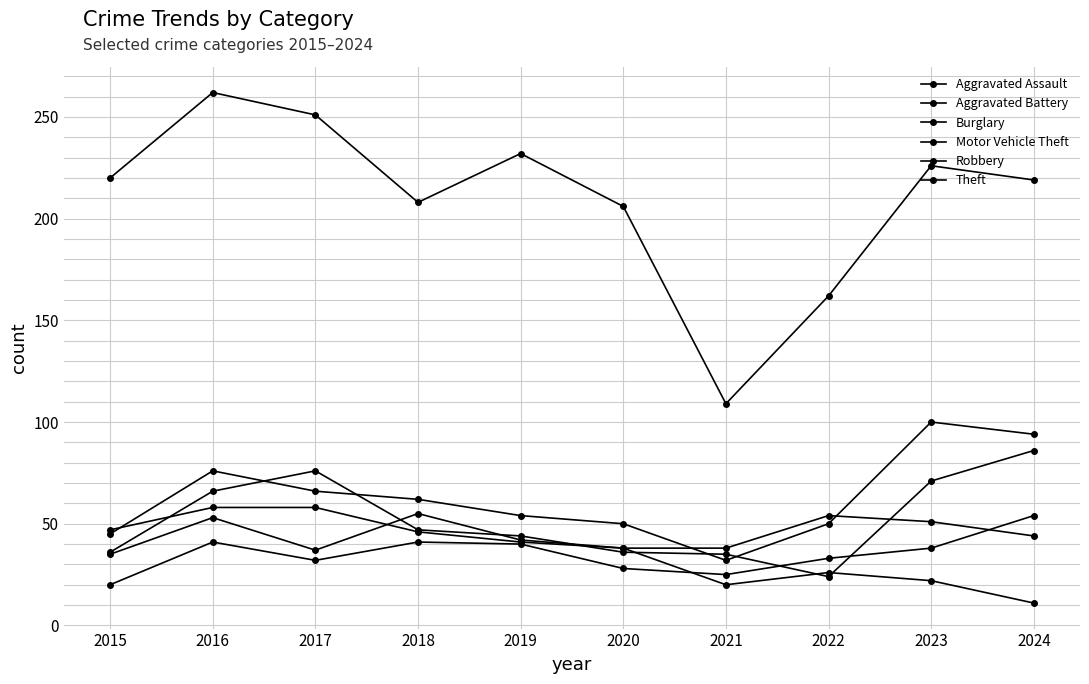

True or false: Robbery and Theft cross at least once.

False